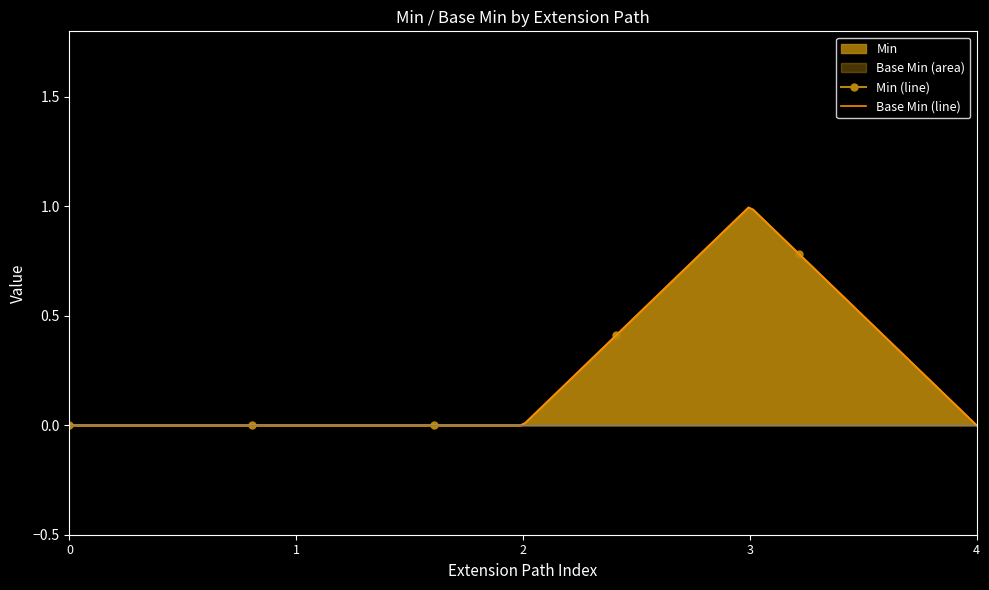

What is the difference between the maximum and minimum values in the Min series?

1